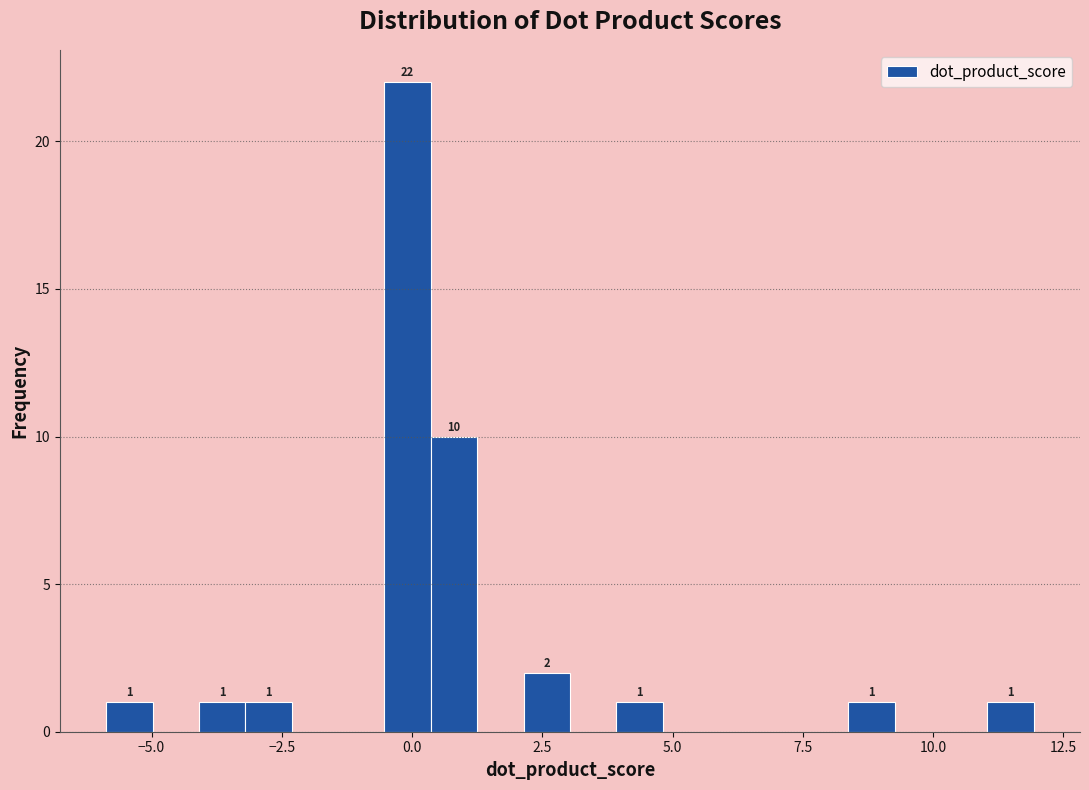

Around what value on the x-axis is the tallest bar? Give the approximate position of its centre, as read against the axis.

0.0